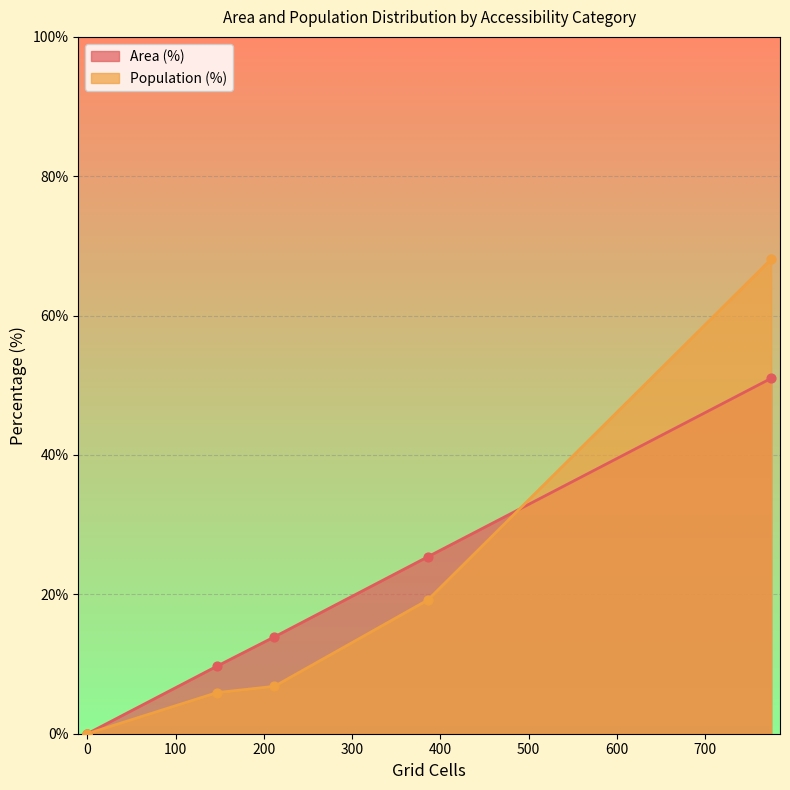

What are all the series names shown in the legend?

Area (%), Population (%)